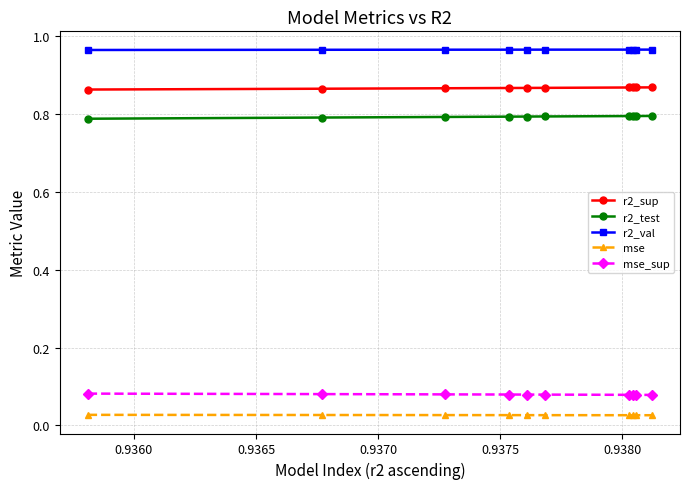

How many r2_test values are between 0 and 1?

10